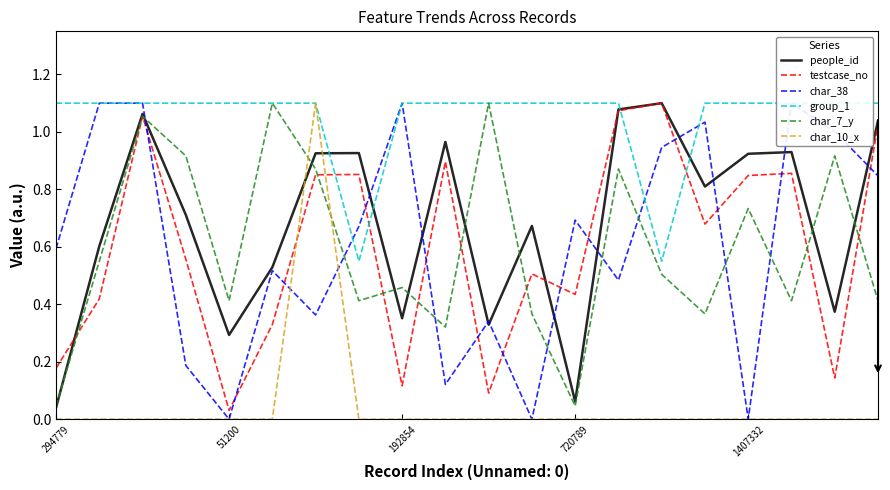

What is the difference between the testcase_no values at 18 and 10?

0.1